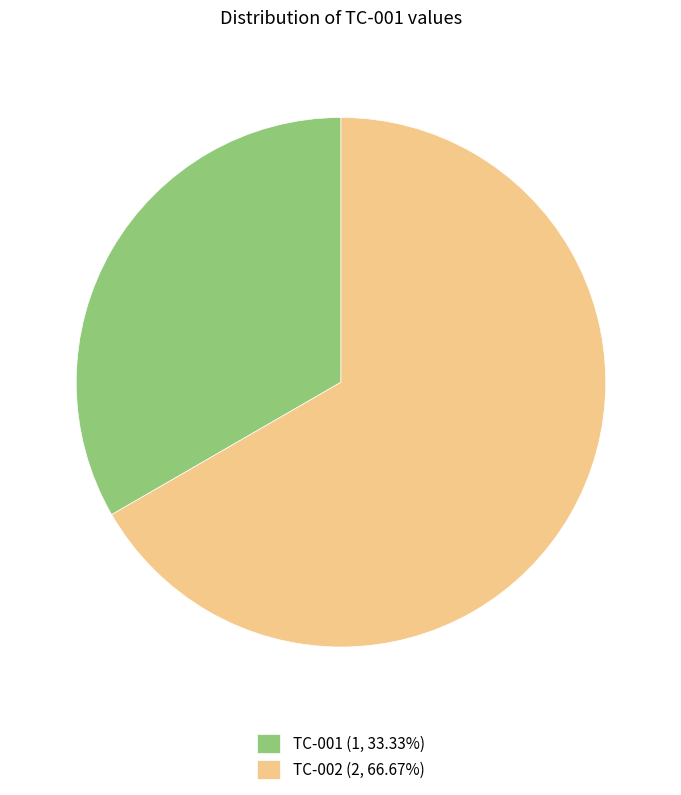

What is the ratio of the value at TC-002 (2, 66.67%) to the value at TC-001 (1, 33.33%)?

2.0